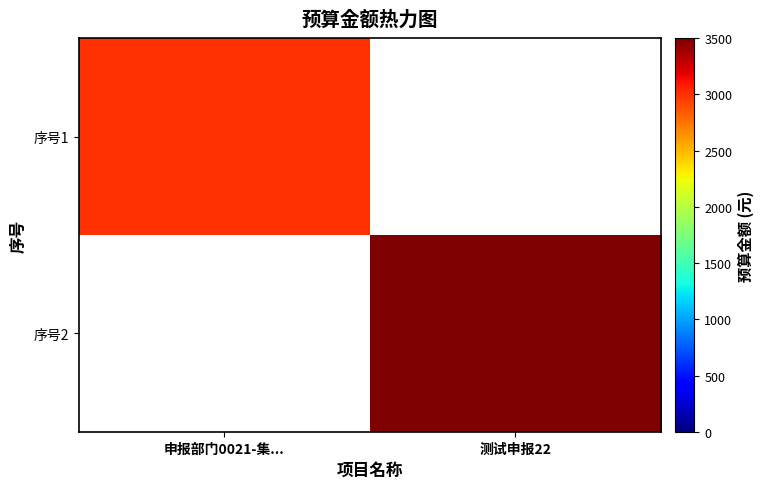

List the labels in order of 序号1 value, largest first.

申报部门0021-集..., 测试申报22